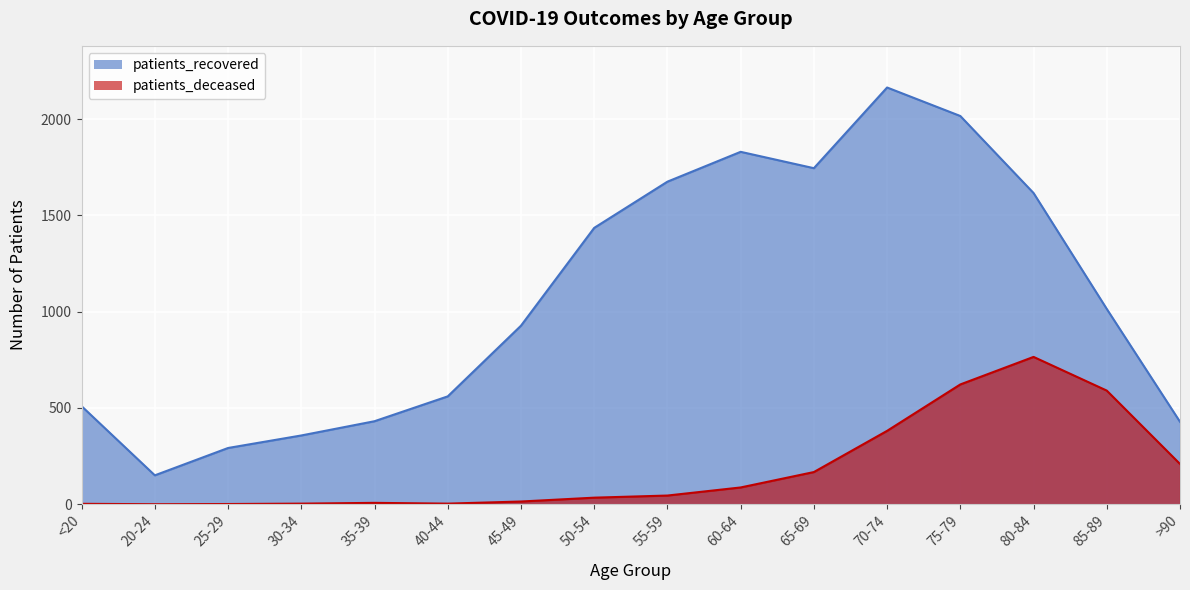

Rank the categories by patients_recovered value from highest to lowest.

70-74, 75-79, 60-64, 65-69, 55-59, 80-84, 50-54, 85-89, 45-49, 40-44, <20, 35-39, >90, 30-34, 25-29, 20-24